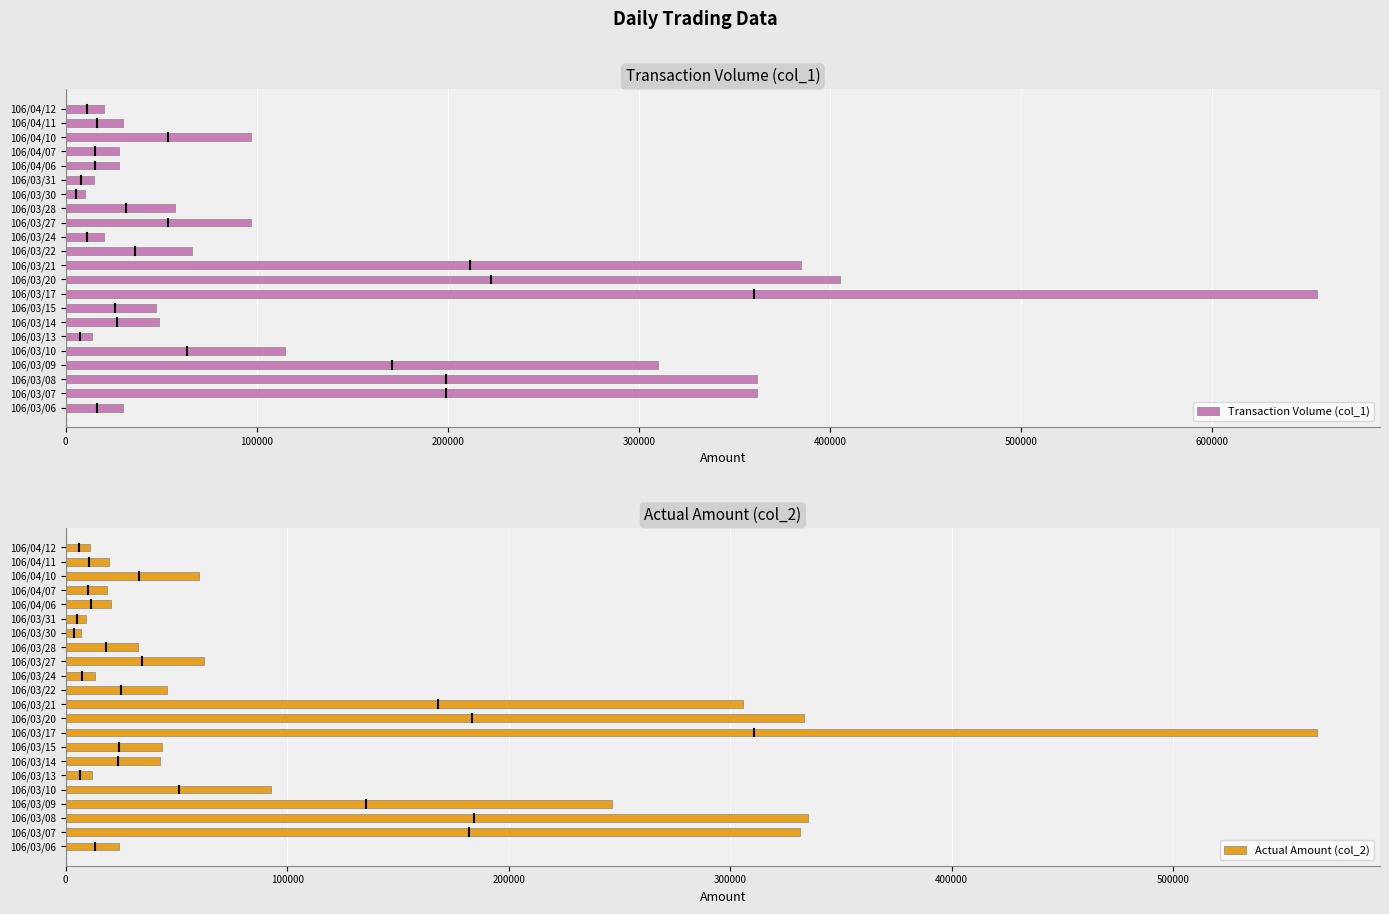

What is the average value of the Transaction Volume (col_1) series?

145545